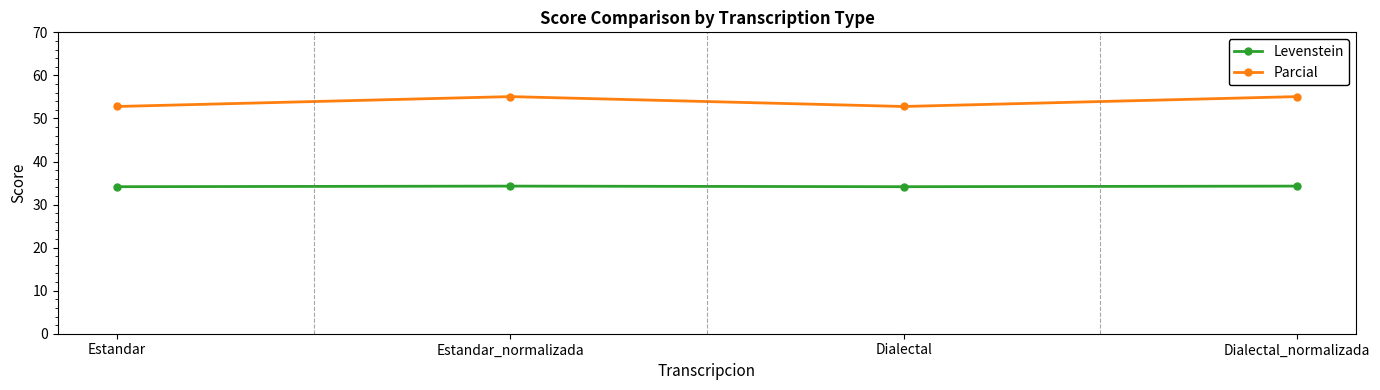

Is this an area chart (filled region under the line)?

No